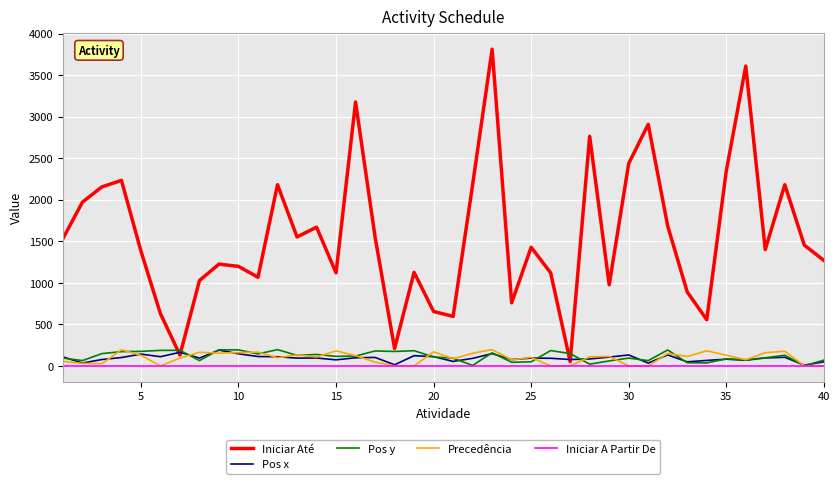

What is the greatest value displayed?

3812